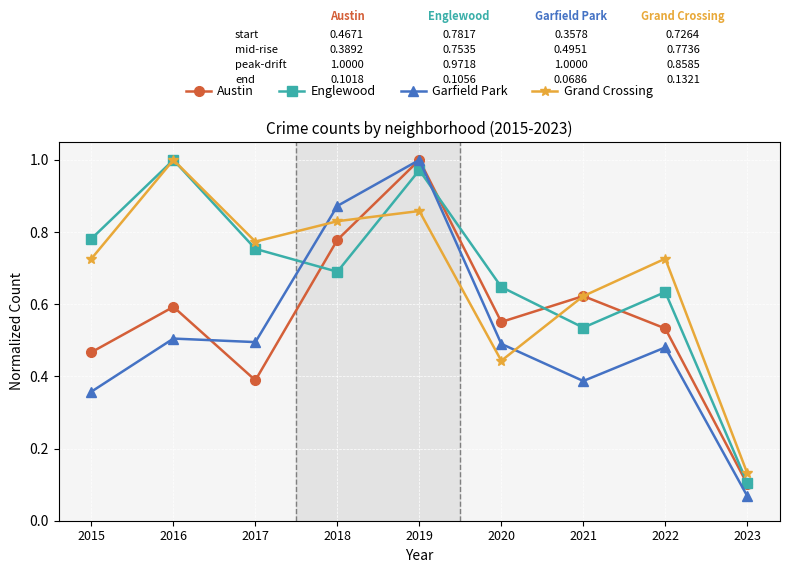

What is the difference between the highest and lowest values at 2018?

0.2